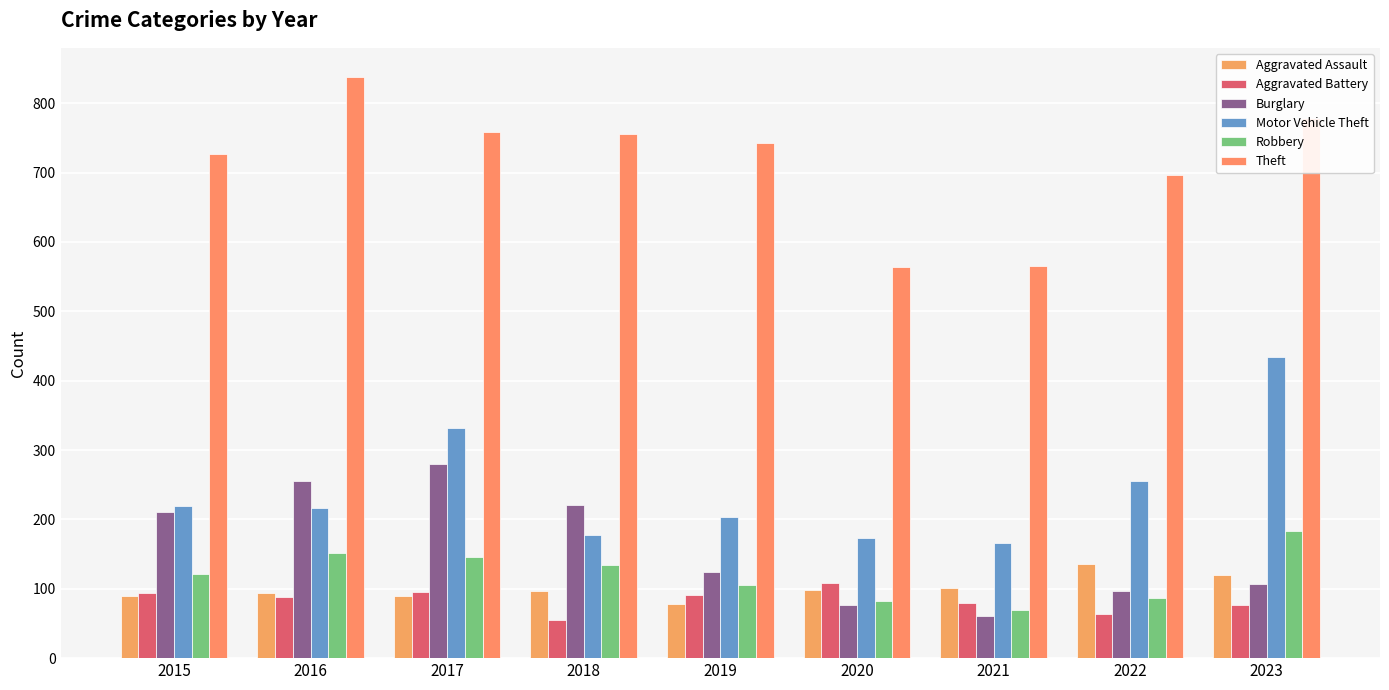

The Motor Vehicle Theft series shows 204 at 2019. True or false?

True